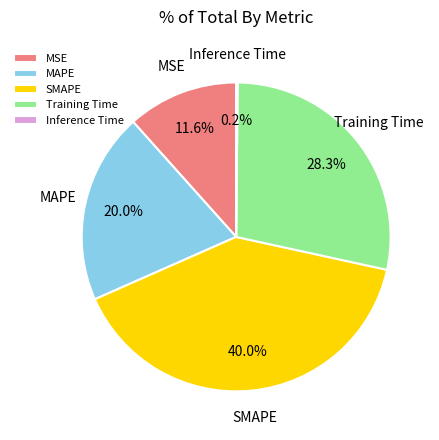

How much of the chart is everything except SMAPE?

60.0%